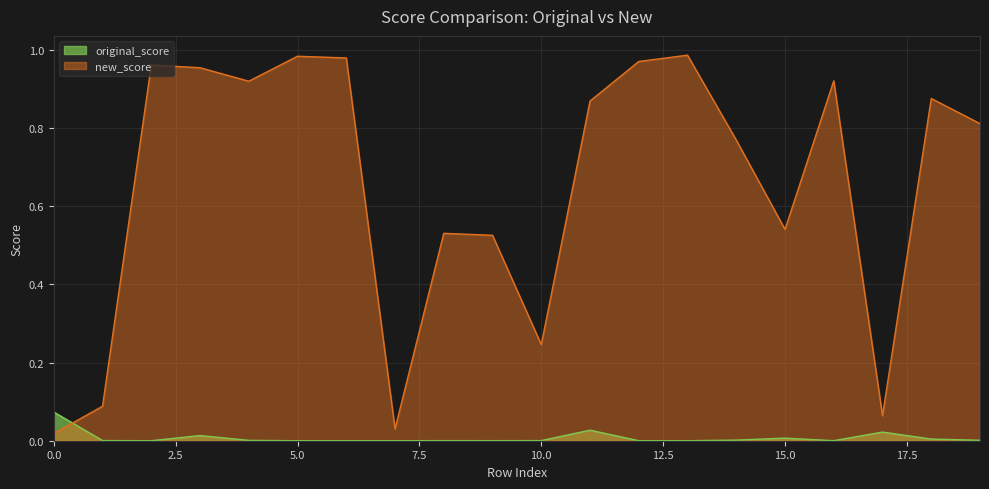

The new_score series shows 0.5 at 0. True or false?

False